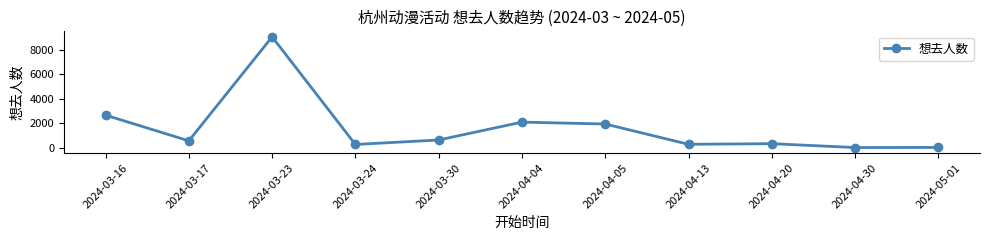

Does the chart have visible grid lines?

No